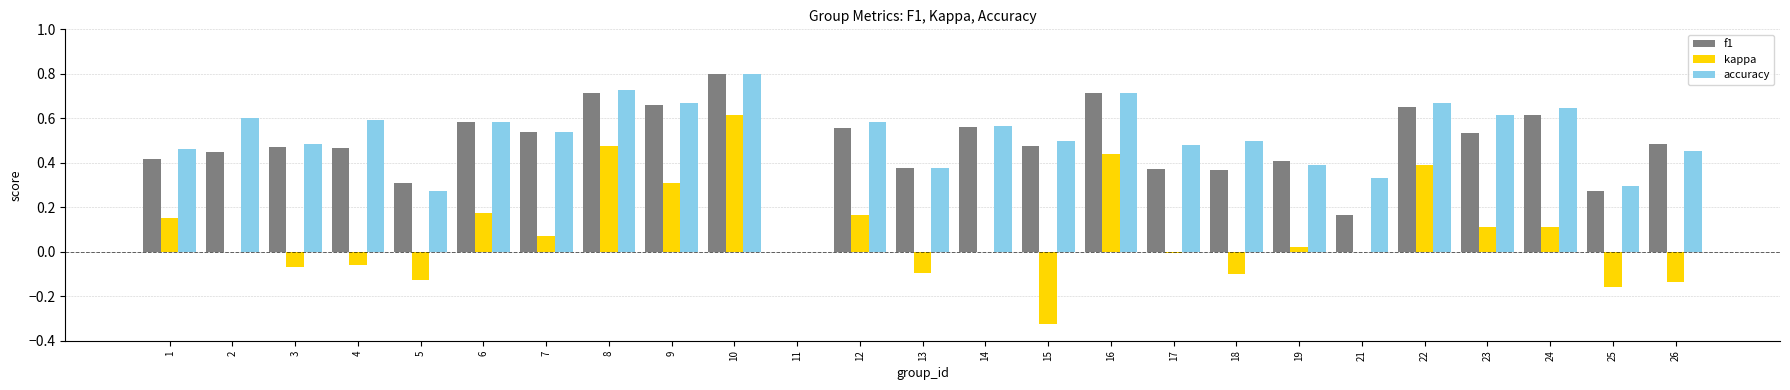

Count the number of categories in the chart.

25